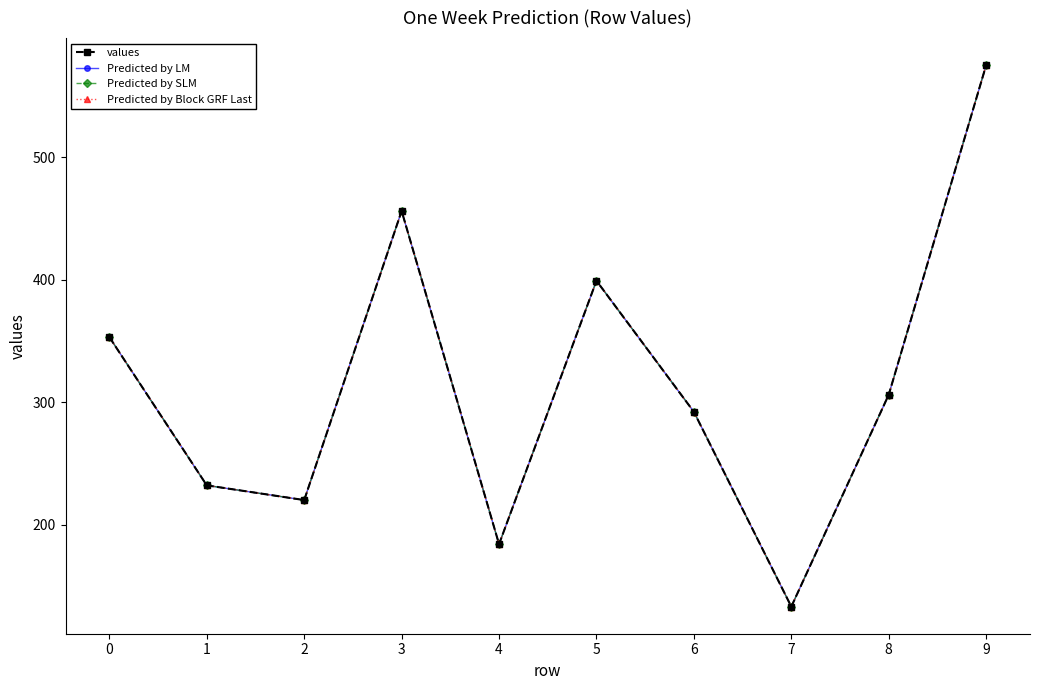

Is this an area chart (filled region under the line)?

No